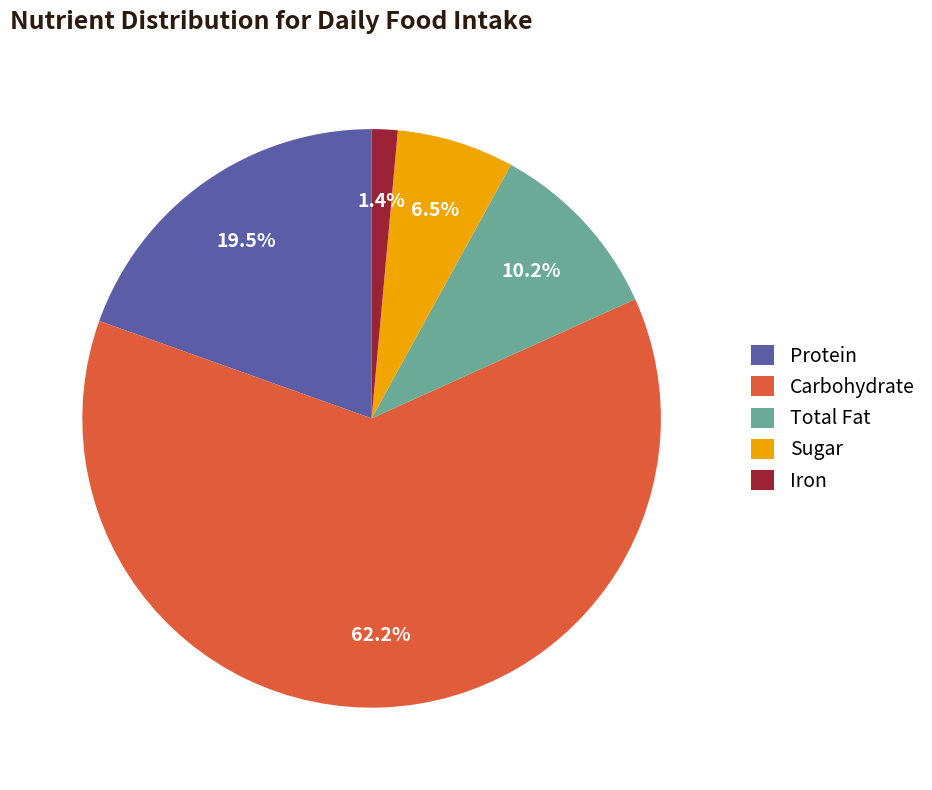

What is the ratio of the value at Protein to the value at Total Fat?

1.9